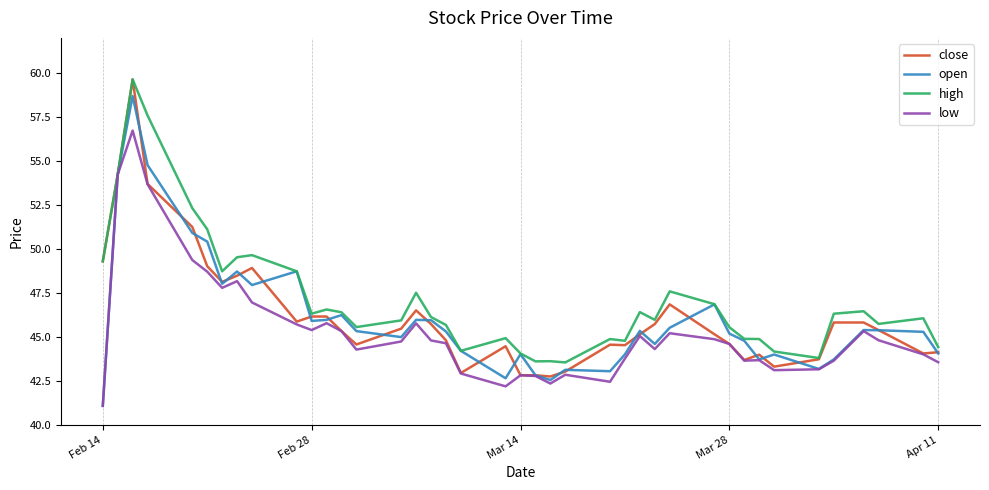

What is the highest value of the close series?

59.6